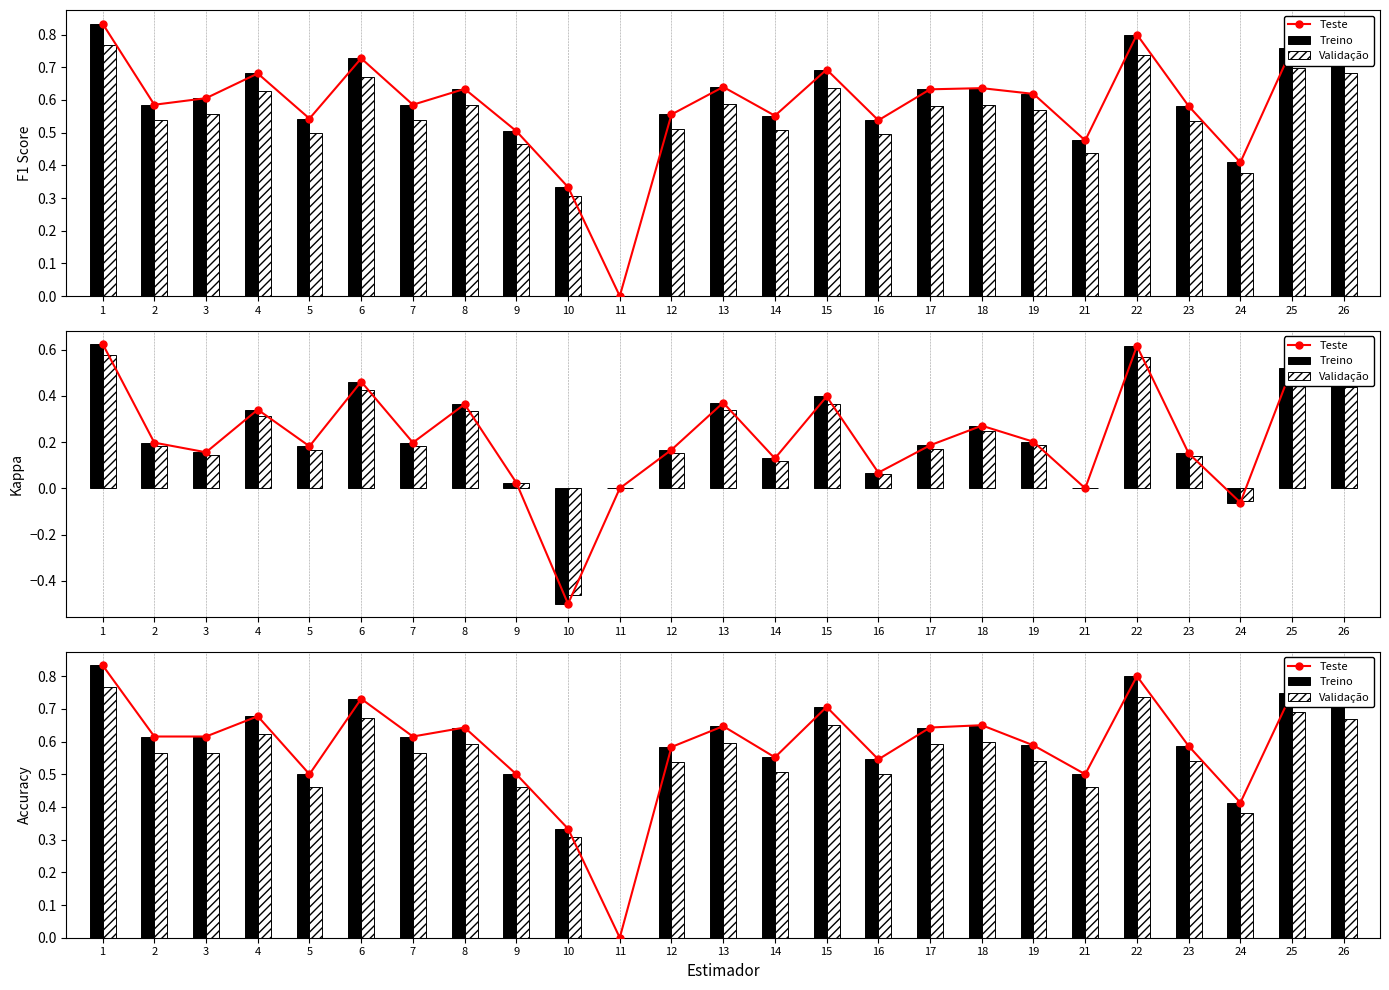

Does the chart contain any negative values?

No